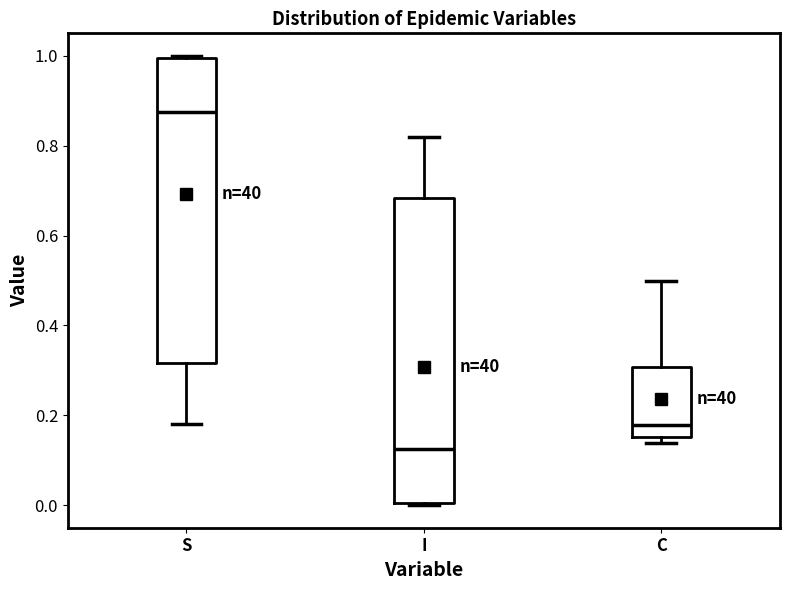

Reading left to right, transcribe this box plot: for each box, give where its median line is, the range the box spans, and where its two whiskers end, as read against the y-axis. The values are not printed on the chart, so give them approximately, as read against the axis.

S: median 0.88, box 0.32 to 1.00, whiskers 0.18 to 1.00
I: median 0.12, box 0.00 to 0.68, whiskers 0.00 to 0.82
C: median 0.18, box 0.16 to 0.30, whiskers 0.14 to 0.50